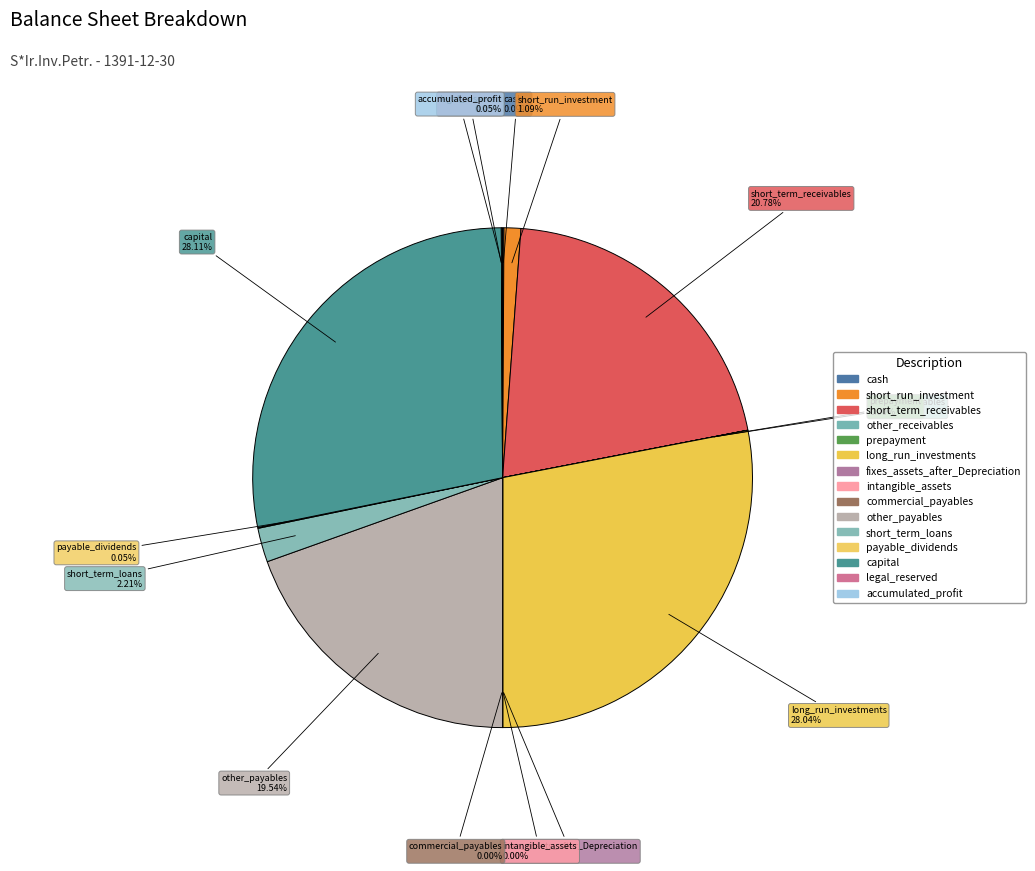

How much of the chart is everything except cash?

99.9%